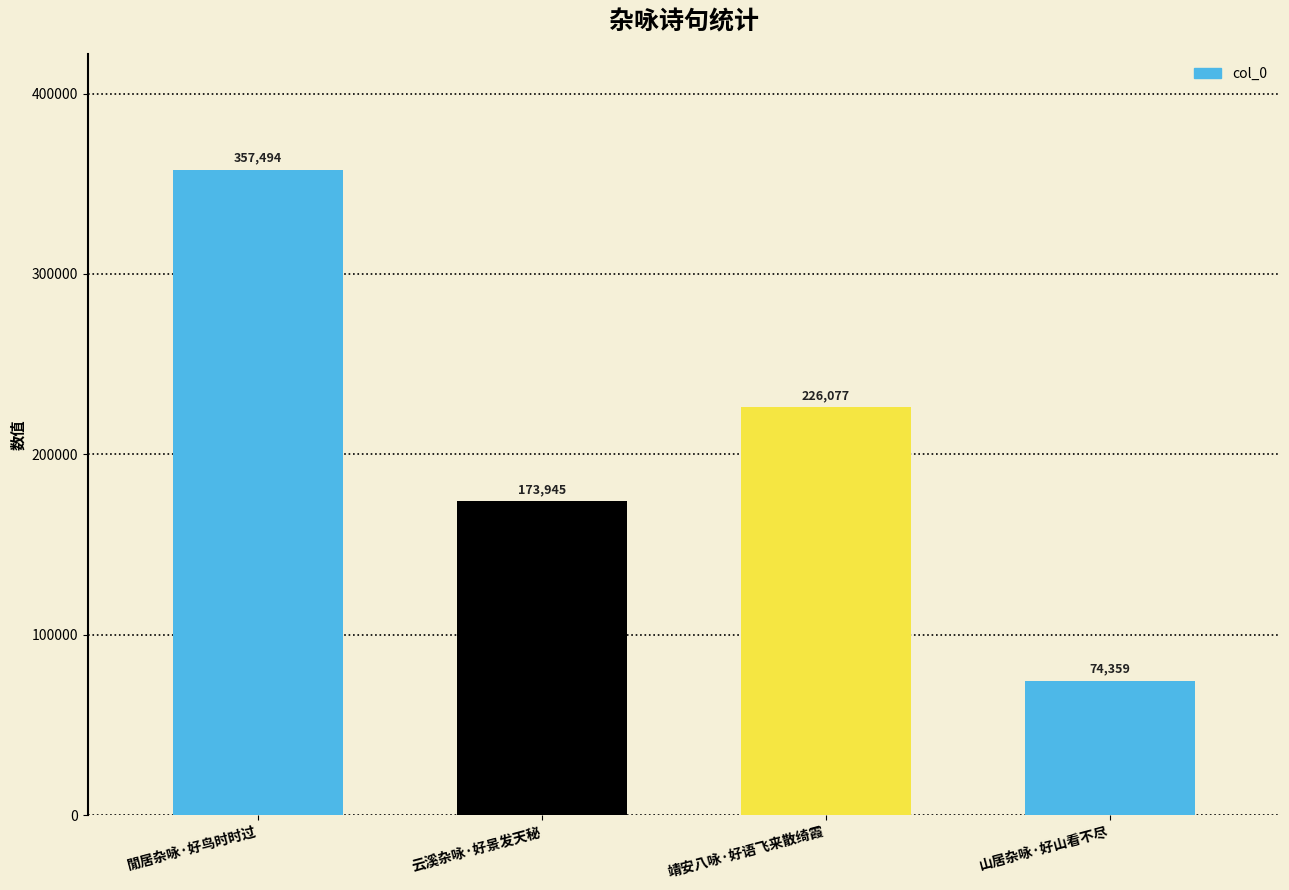

Approximately how many times larger is the value at 閒居杂咏·好鸟时时过 compared to 云溪杂咏·好景发天秘?

2.1